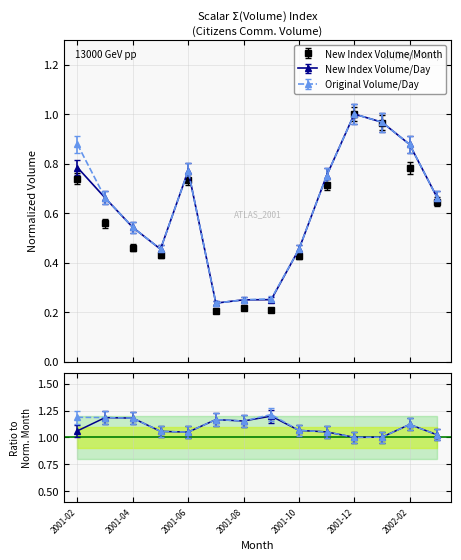

Reading right to left, what are all the values shown in this chart?

New Index Volume/Month: 0.6	0.8	0.9	1.0	0.7	0.4	0.2	0.2	0.2	0.7	0.4	0.4	0.5	0.7
New Index Volume/Day: 0.7	0.9	1.0	1.0	0.8	0.5	0.3	0.3	0.2	0.8	0.5	0.6	0.7	0.8
Original Volume/Day: 0.7	0.9	1.0	1.0	0.8	0.5	0.3	0.2	0.2	0.8	0.5	0.5	0.7	0.9